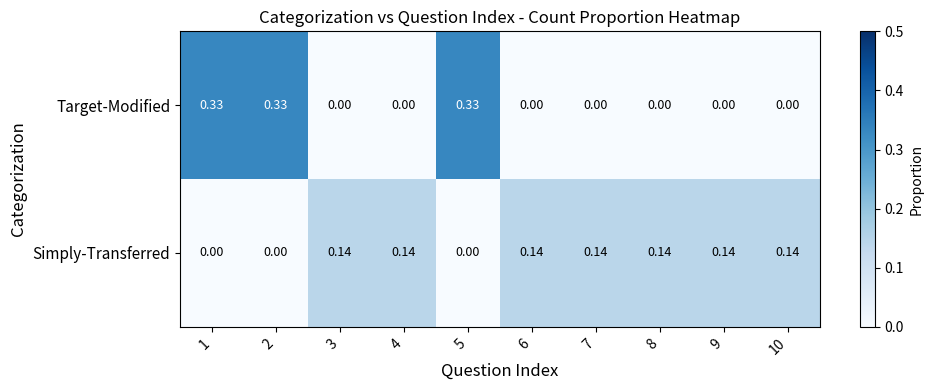

Which series has the largest range (max minus min)?

Target-Modified